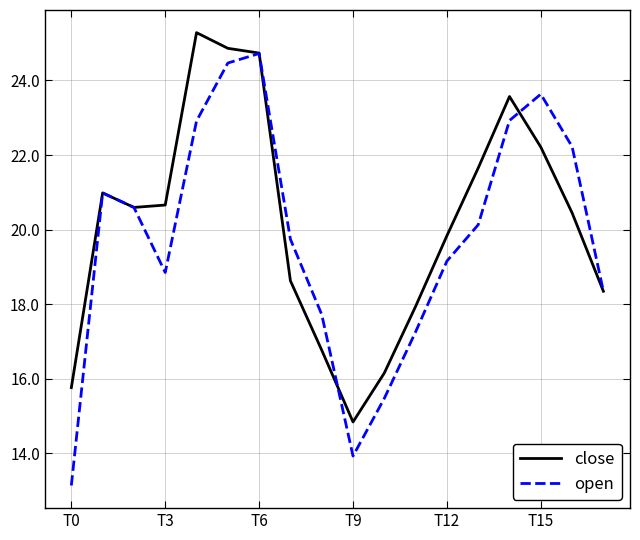

What is the minimum value for close?

14.8